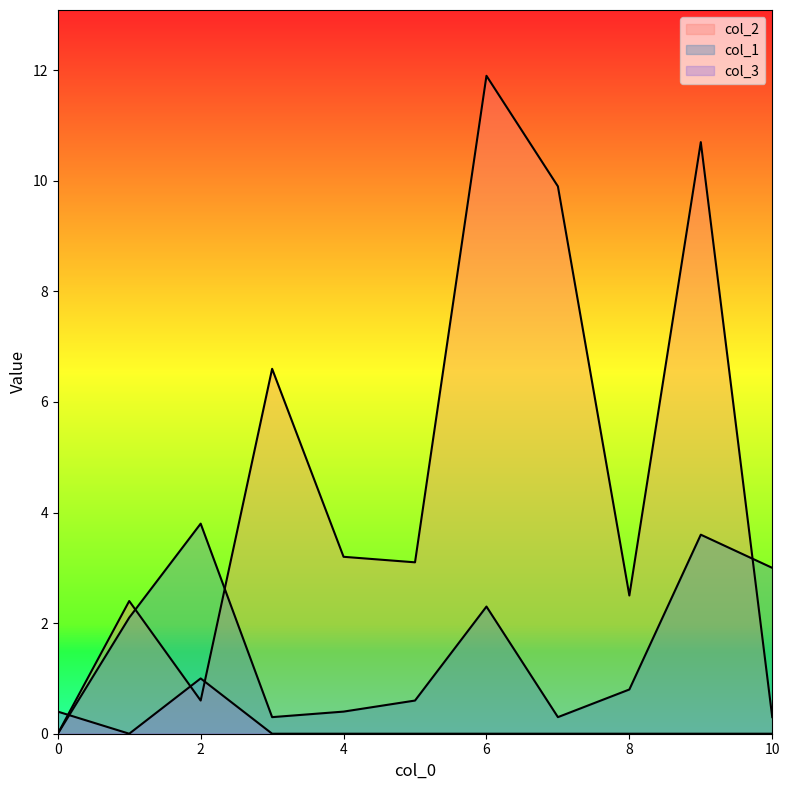

The col_2 series shows 0.4 at 10. True or false?

False